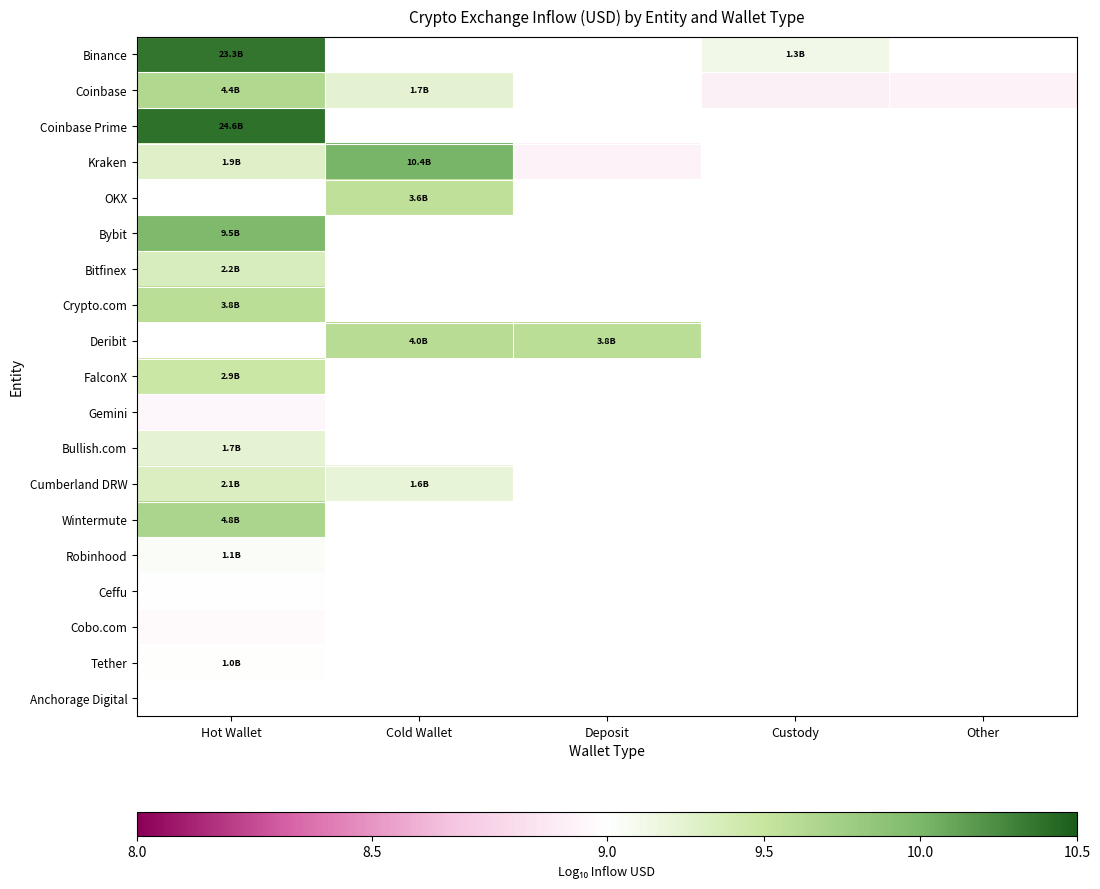

At which label is FalconX closest to 9?

Hot Wallet